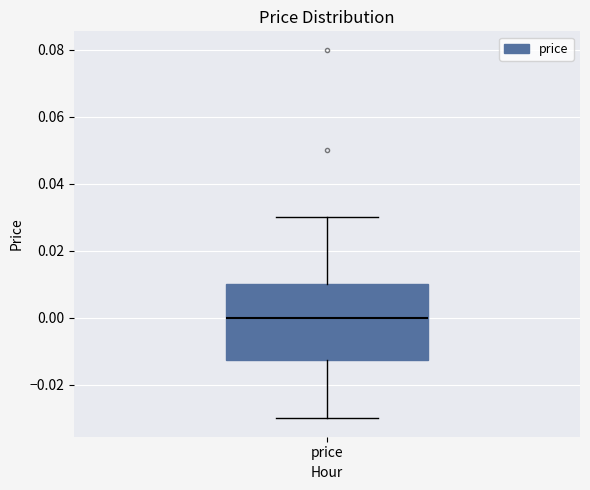

Read this box plot against the y-axis: the position of the median line, the range covered by the box, and the ends of both whiskers. The values are not printed on the chart, so give them approximately, as read against the axis.

median 0.000, box -0.012 to 0.010, whiskers -0.030 to 0.030